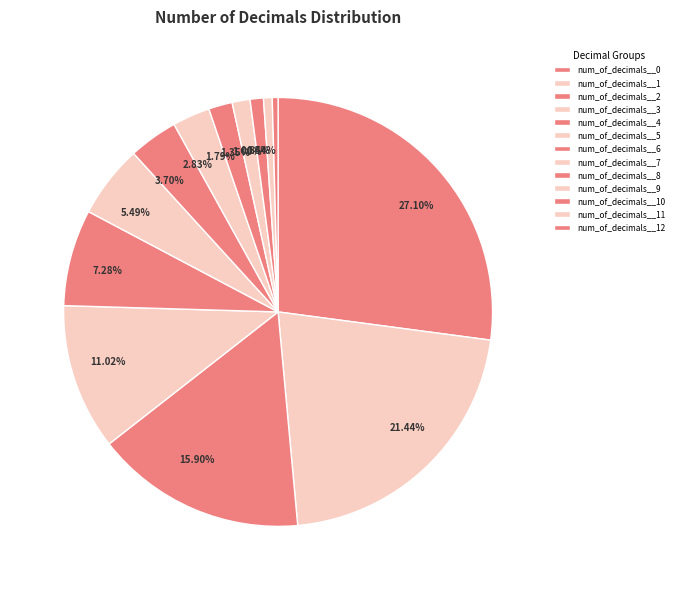

How much of the chart is everything except num_of_decimals__2?

84.1%